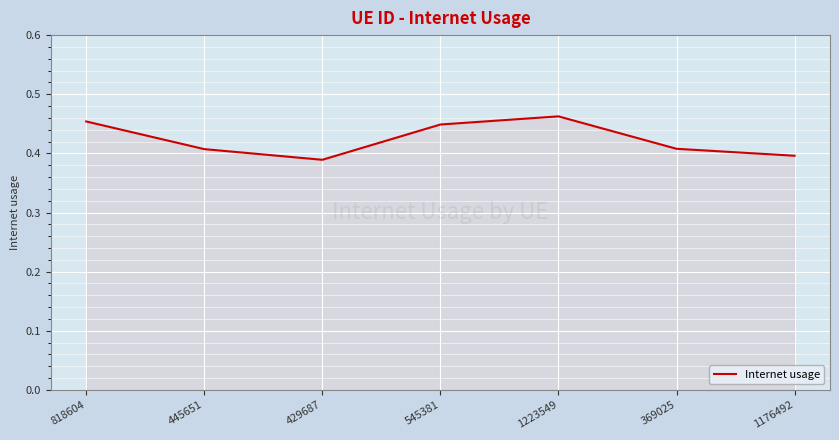

The value at 369025 is 0.4. True or false?

True